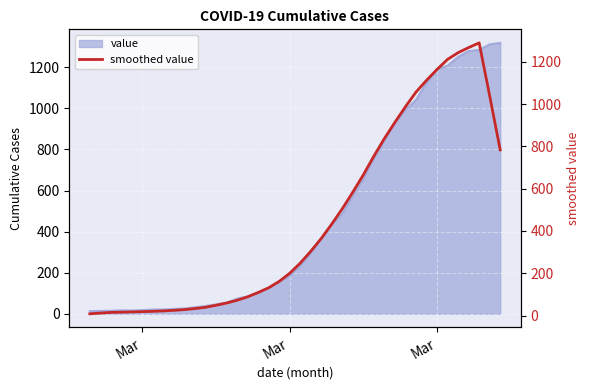

What is the difference between the maximum and second lowest values?

1277.4